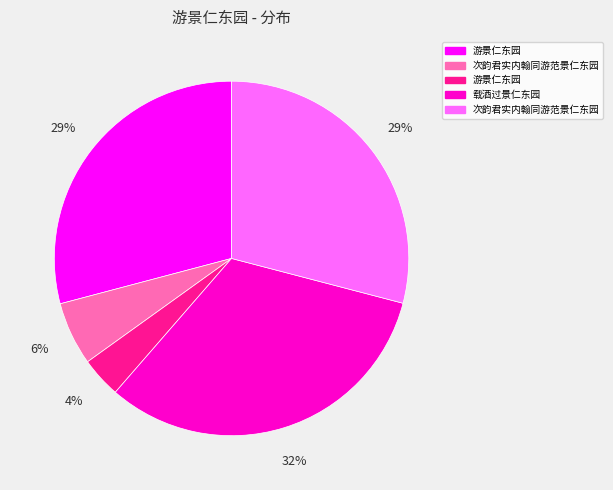

To the nearest percent, what is the average slice percentage?

20%